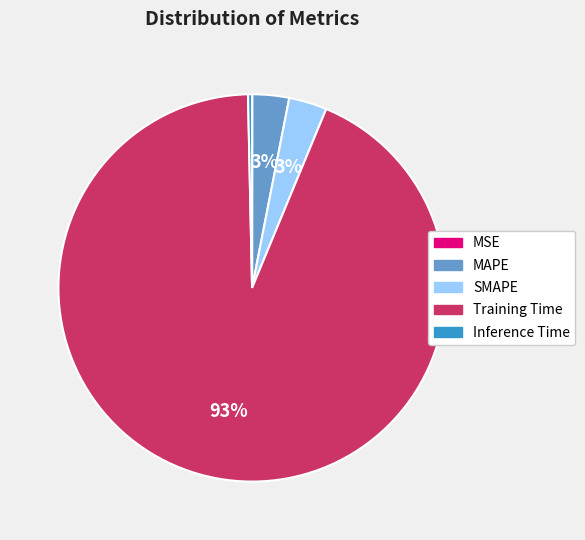

Which slice is the largest?

Training Time